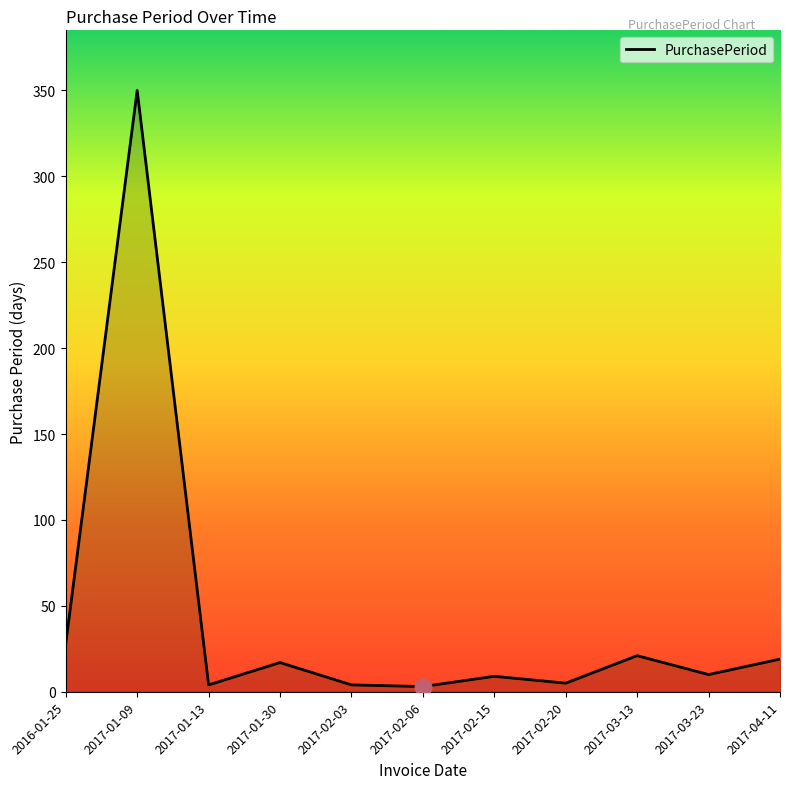

What is the sum of the values at 2017-02-06 and 2017-02-15?

12